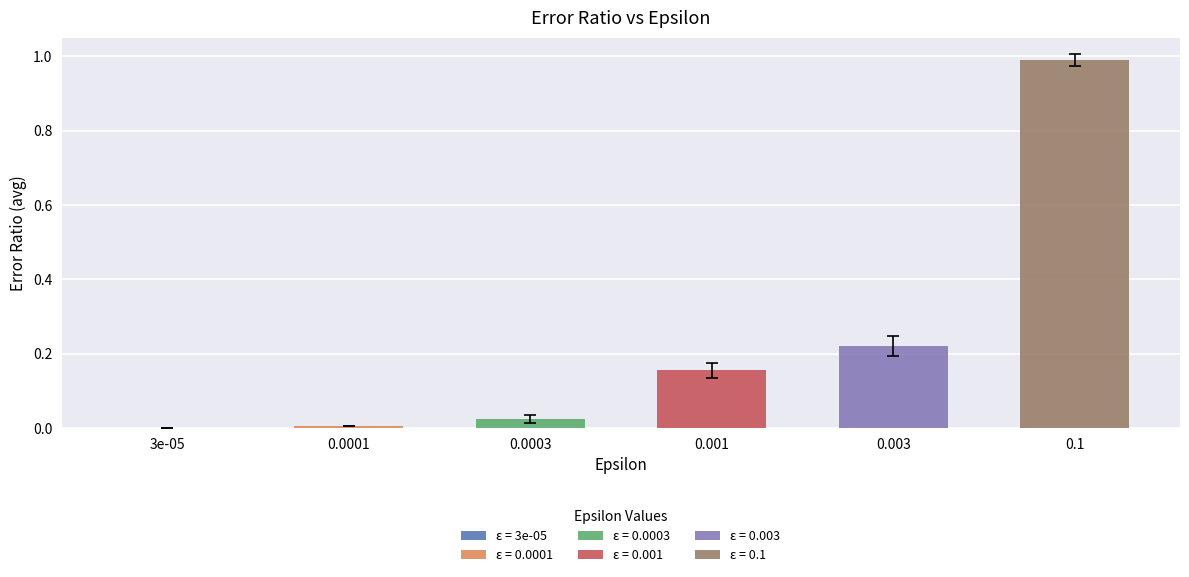

Rank the series by their maximum value, from highest to lowest.

0.1, 0.003, 0.001, 0.0003, 0.0001, 3e-05